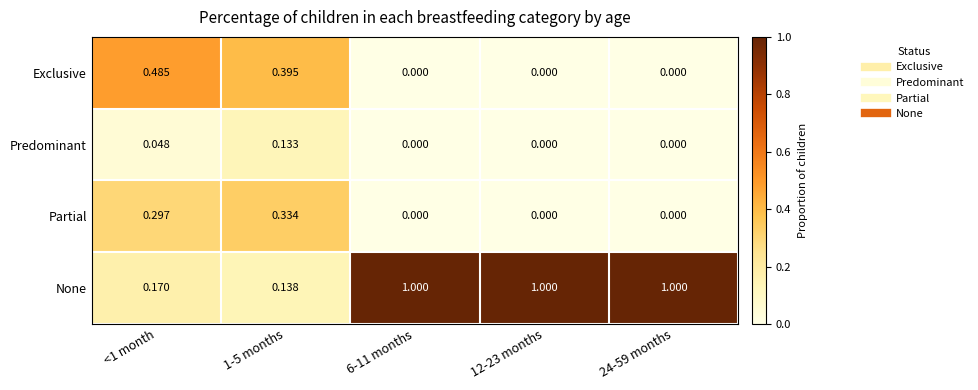

Which series has the largest total across all categories?

None